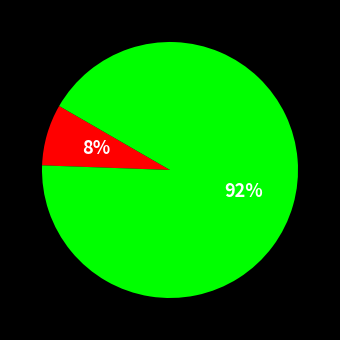

To the nearest percent, what is the average slice percentage?

50%